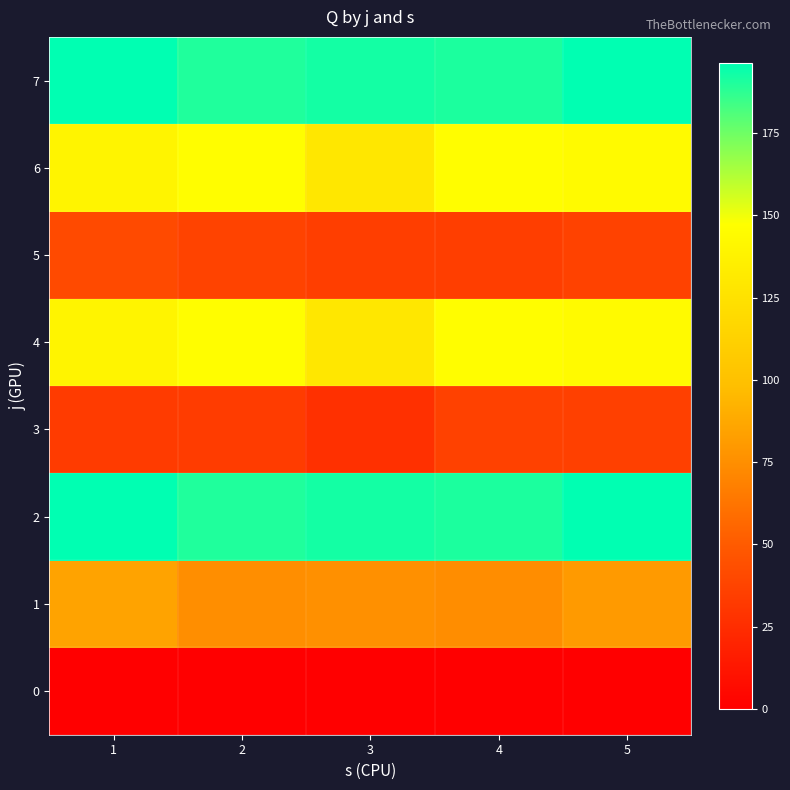

List the series in order of their peak value, highest first.

2, 7, 4, 6, 1, 5, 3, 0